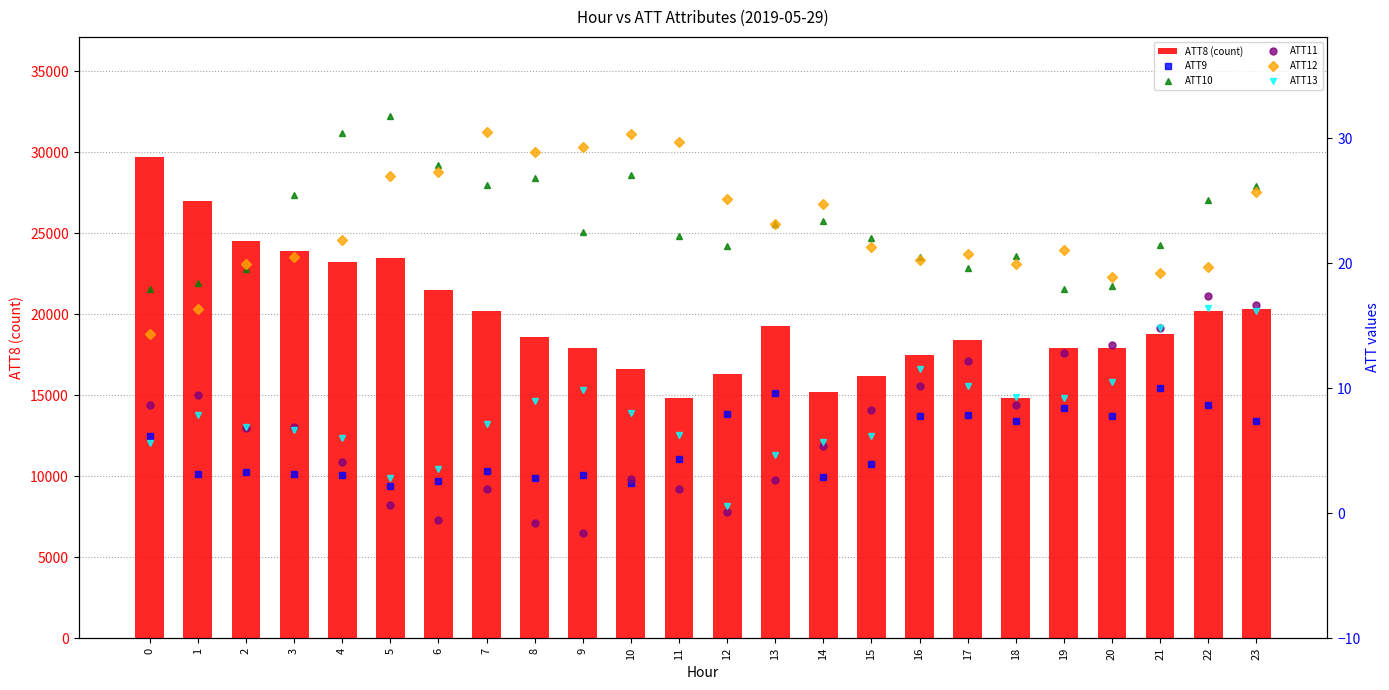

What is the difference between the highest and lowest values at 20?

17892.2